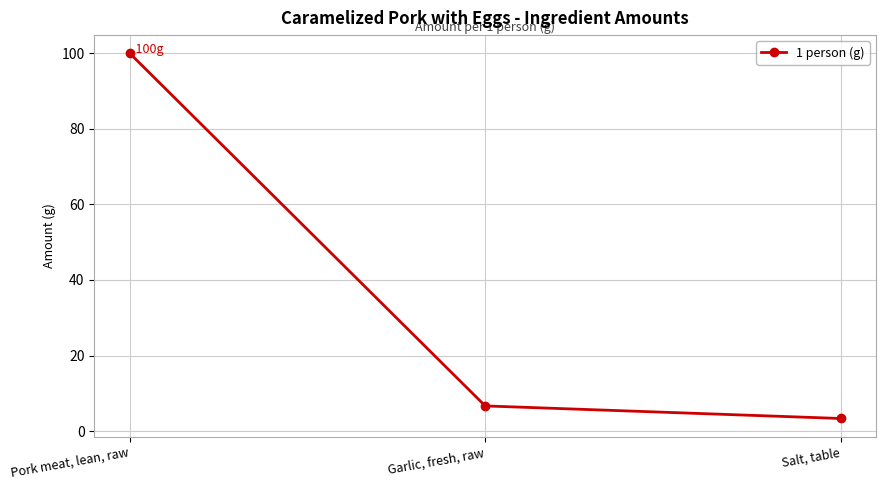

Rank the categories by value from highest to lowest.

Pork meat, lean, raw, Garlic, fresh, raw, Salt, table